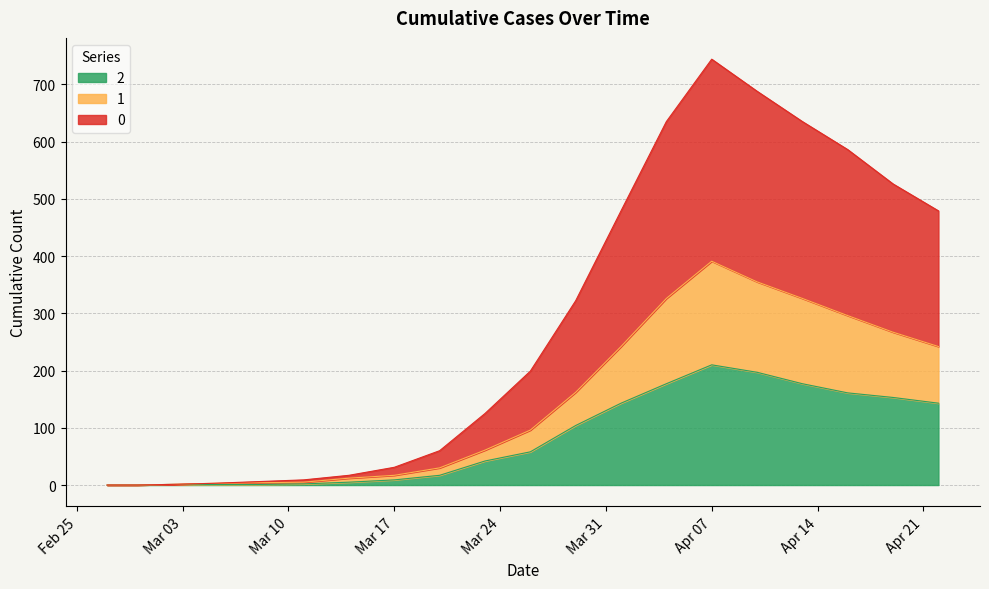

The 2 series shows 68 at 2020-04-10. True or false?

False